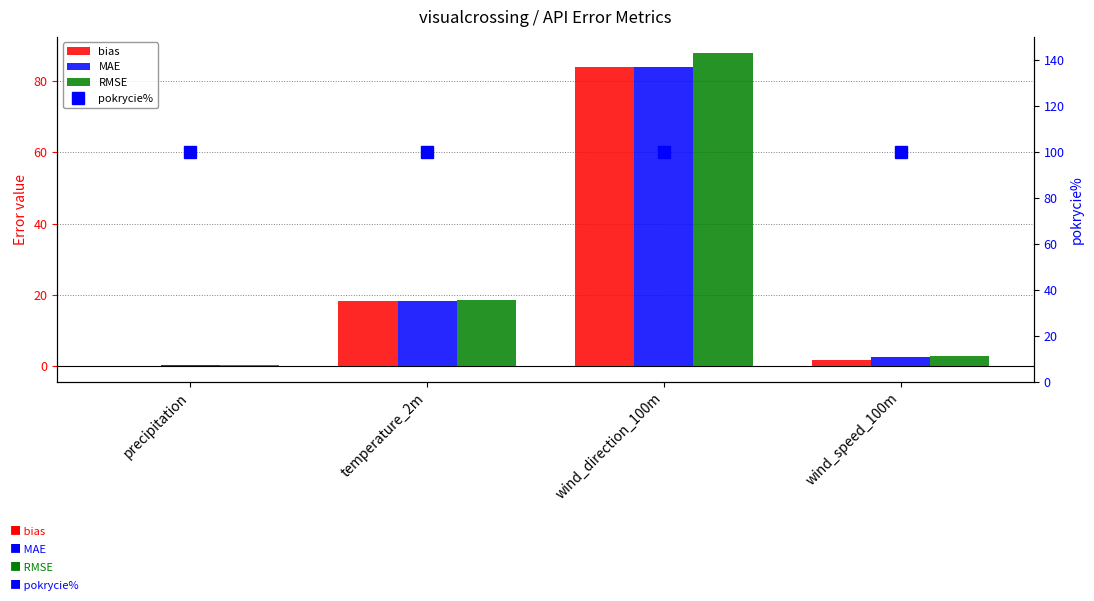

What are all the series names shown in the legend?

bias, MAE, RMSE, pokrycie%